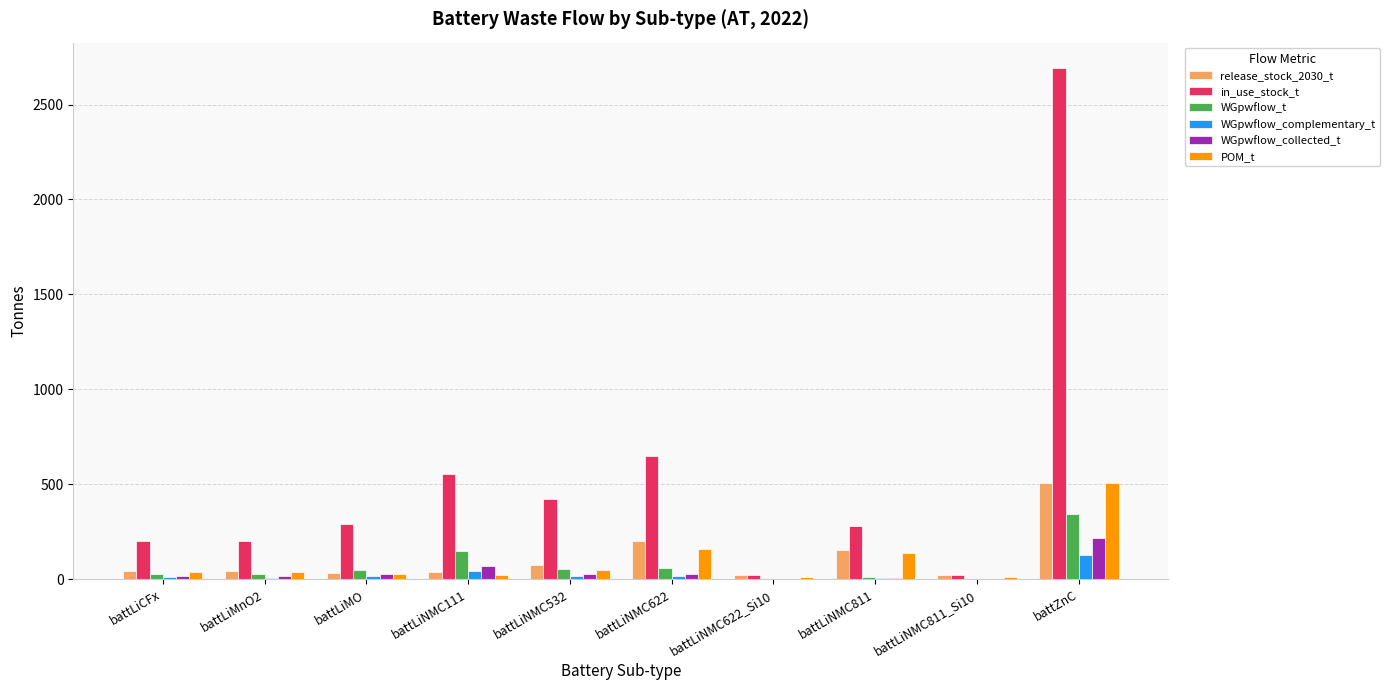

What is the sum of all POM_t values?

1004.2